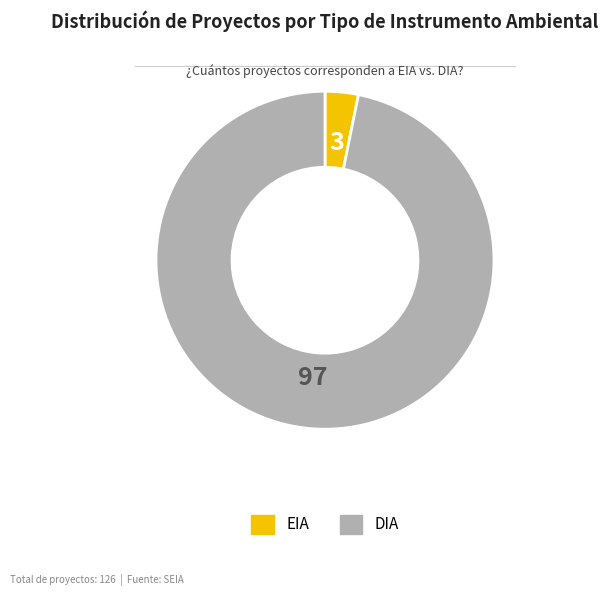

Rank the categories by value from highest to lowest.

DIA, EIA